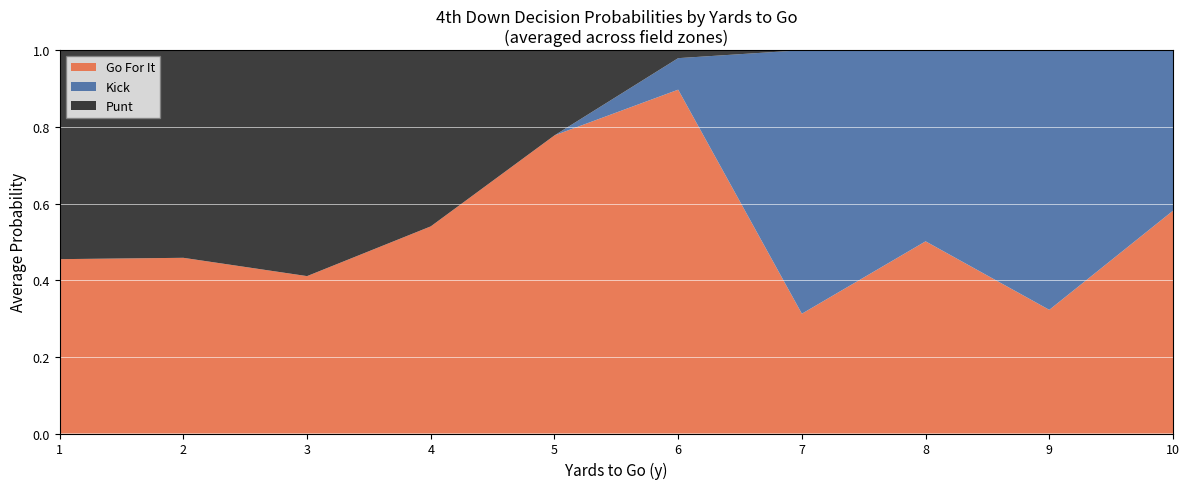

Is it true that Go For It equals 1.2 at 6?

False